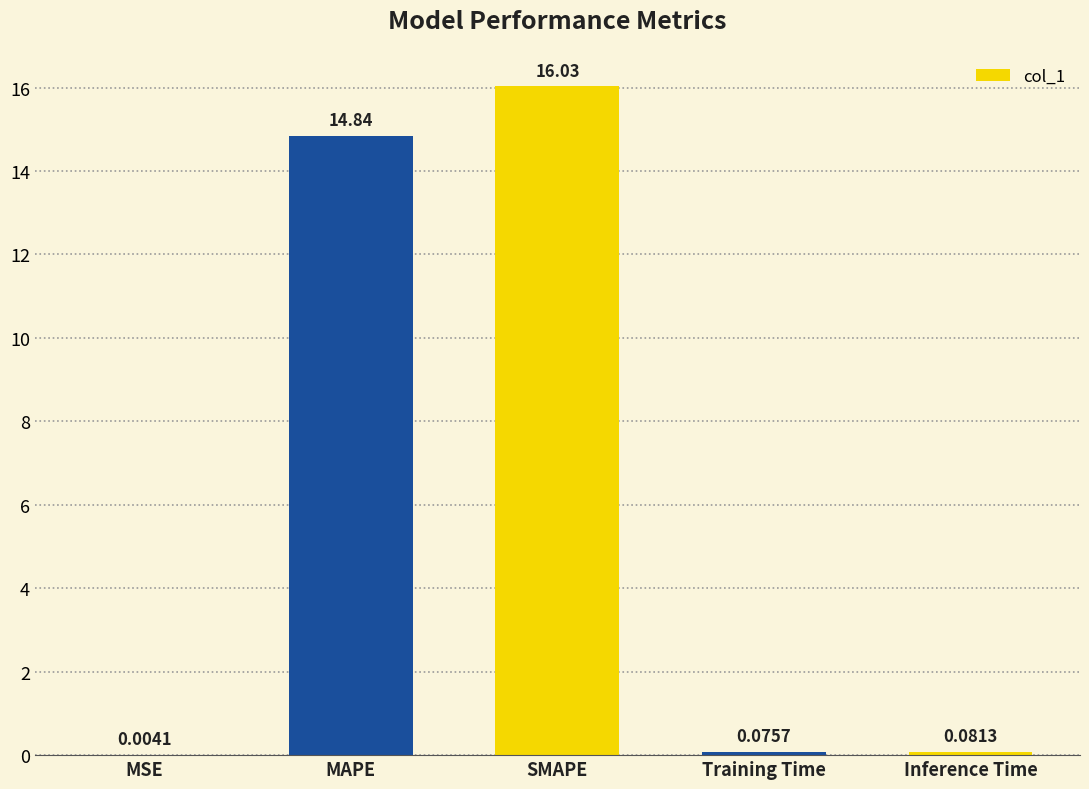

Which category has the highest value across all series?

SMAPE